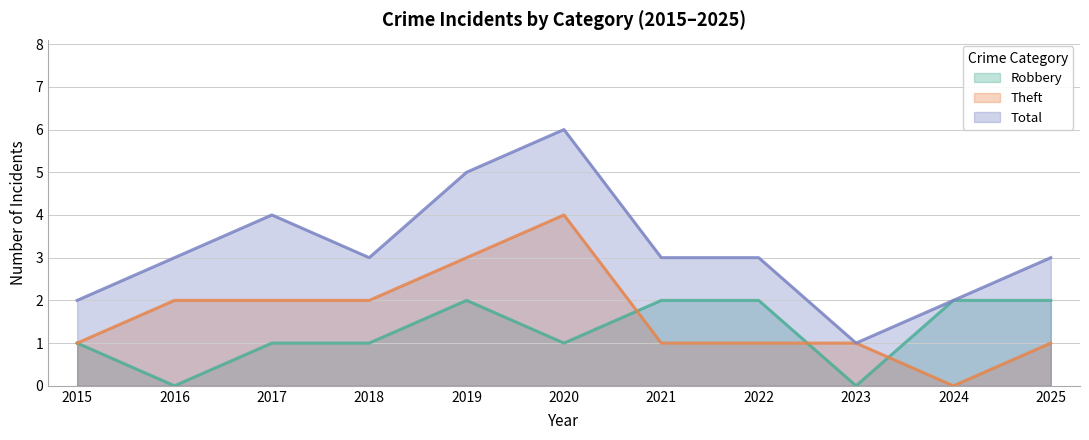

At 2024, list the series in order from largest to smallest.

Robbery, Total, Theft